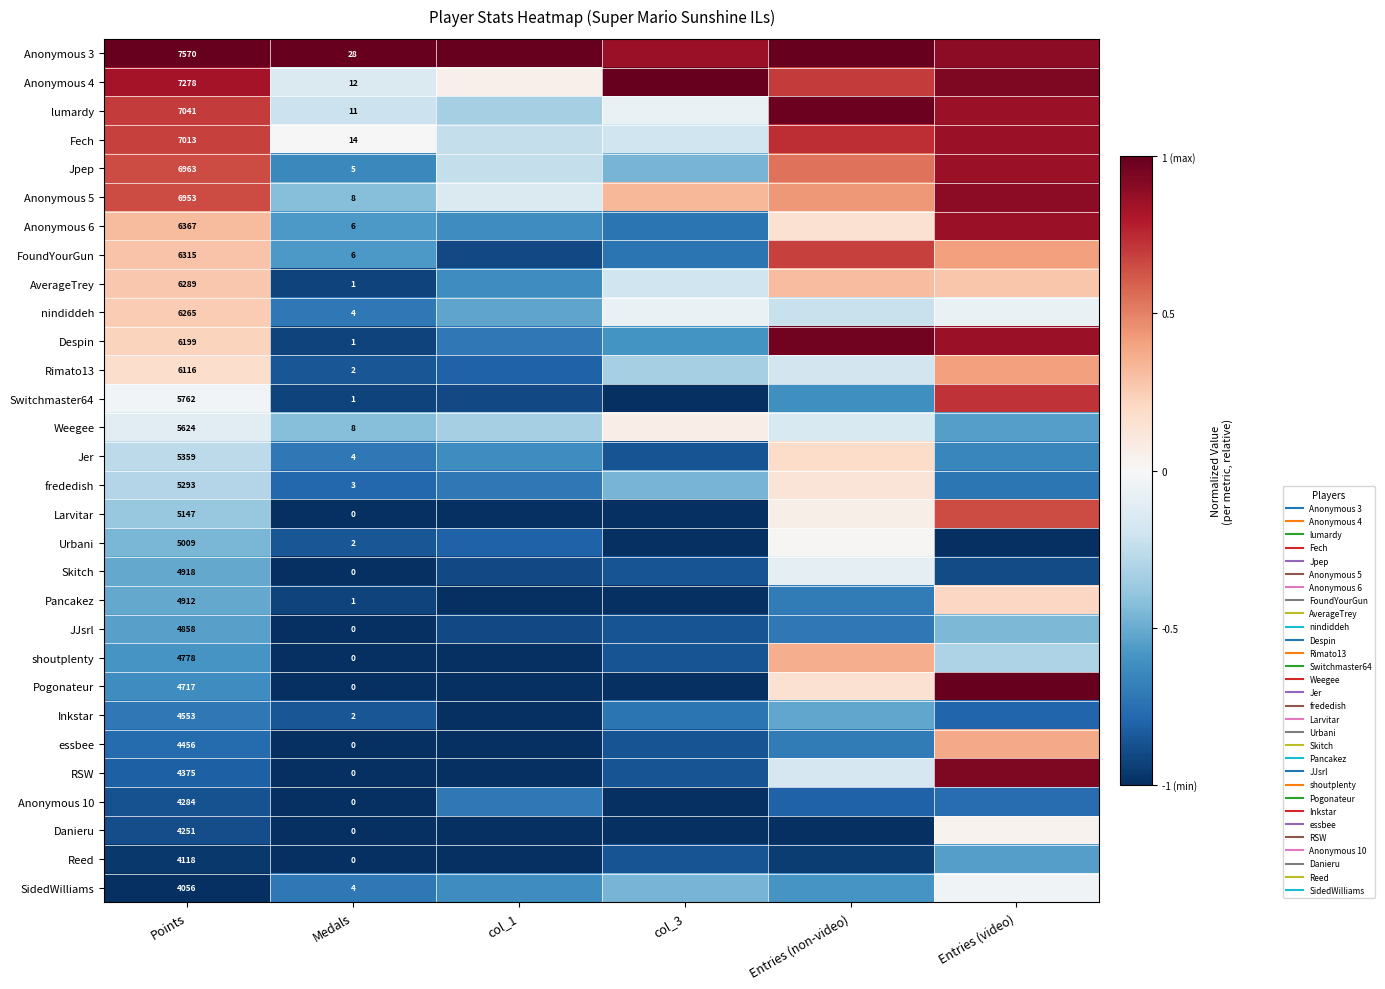

Is the value of Pogonateur at col_1 greater than the value of essbee at Entries (video)?

No